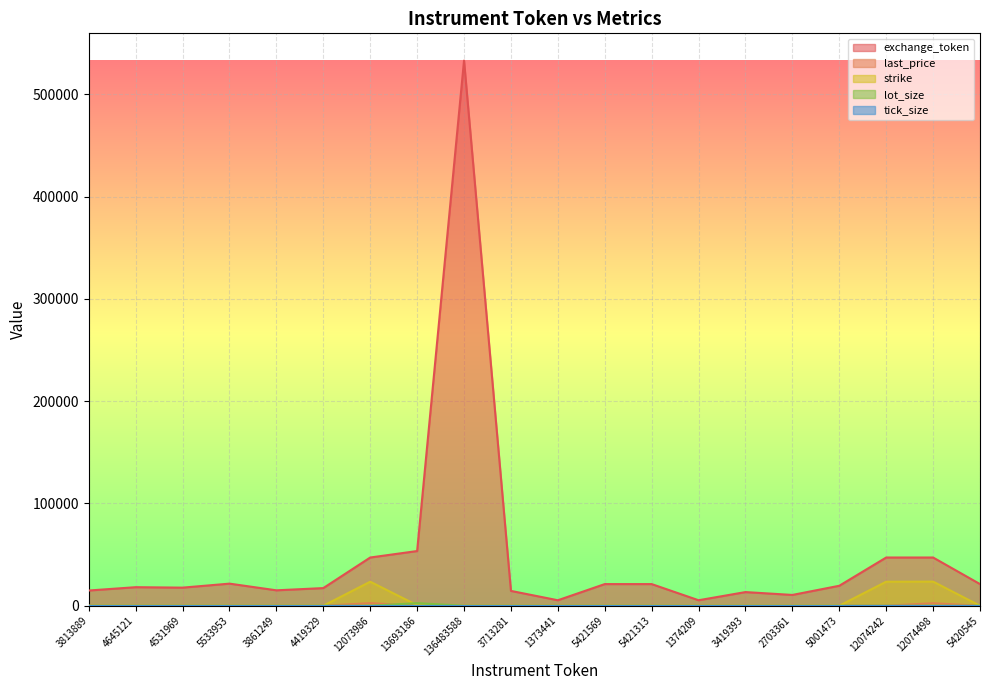

Where is the first local maximum for exchange_token?

4645121